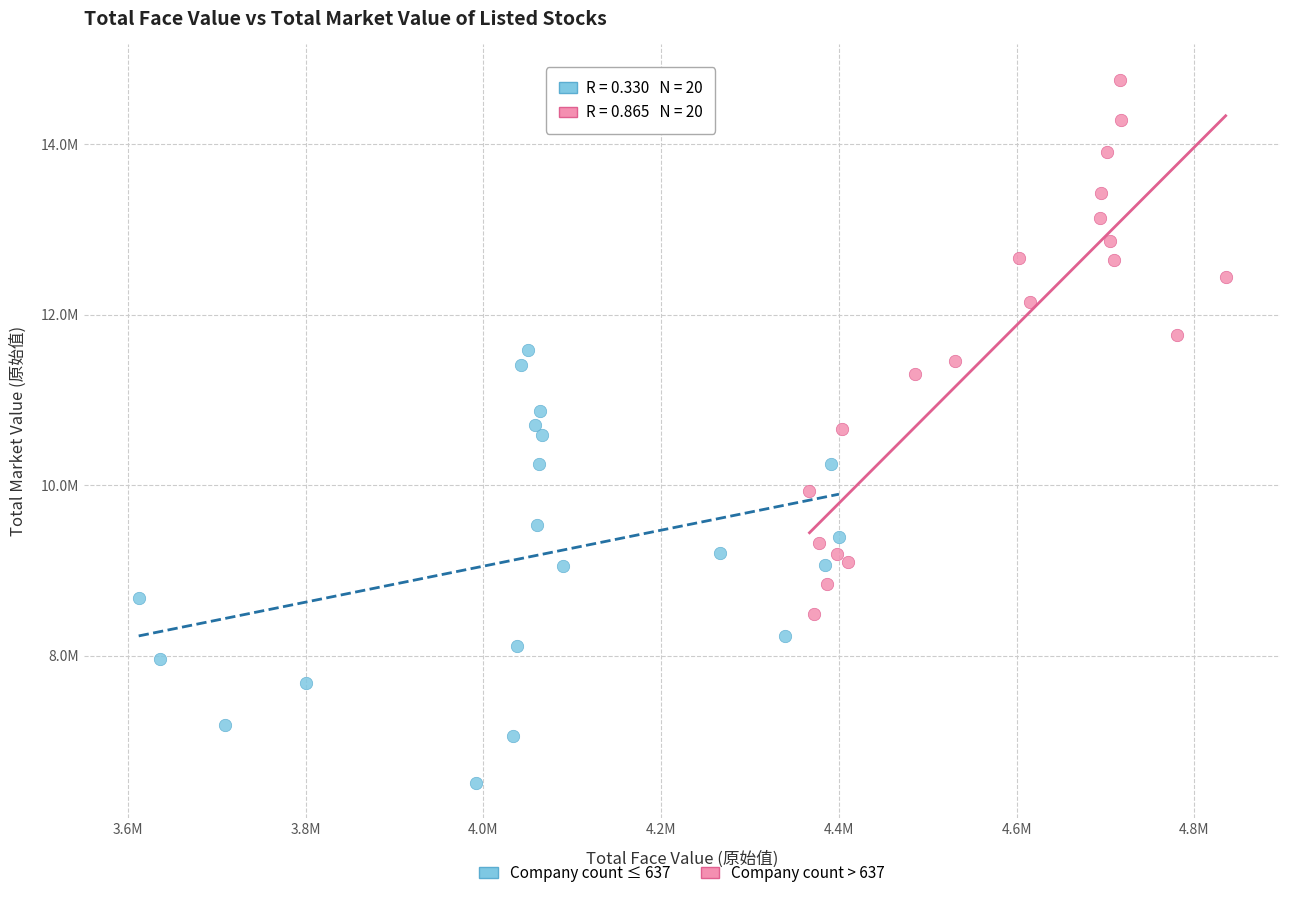

Which series has the largest Y range (max minus min)?

Company count > 637